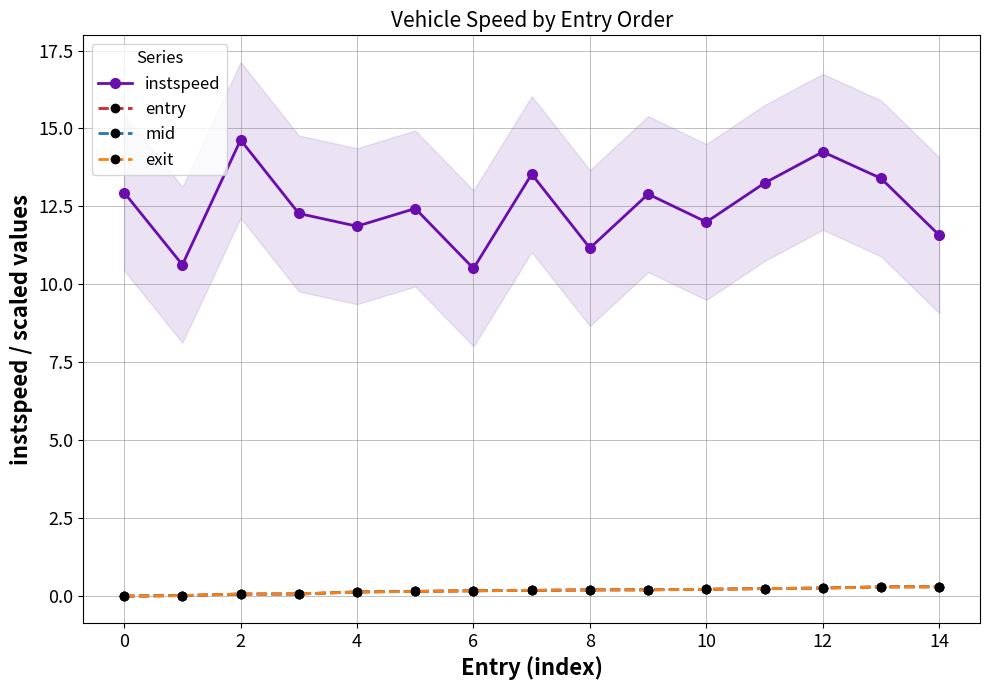

At which category is the sum across all series the highest?

12